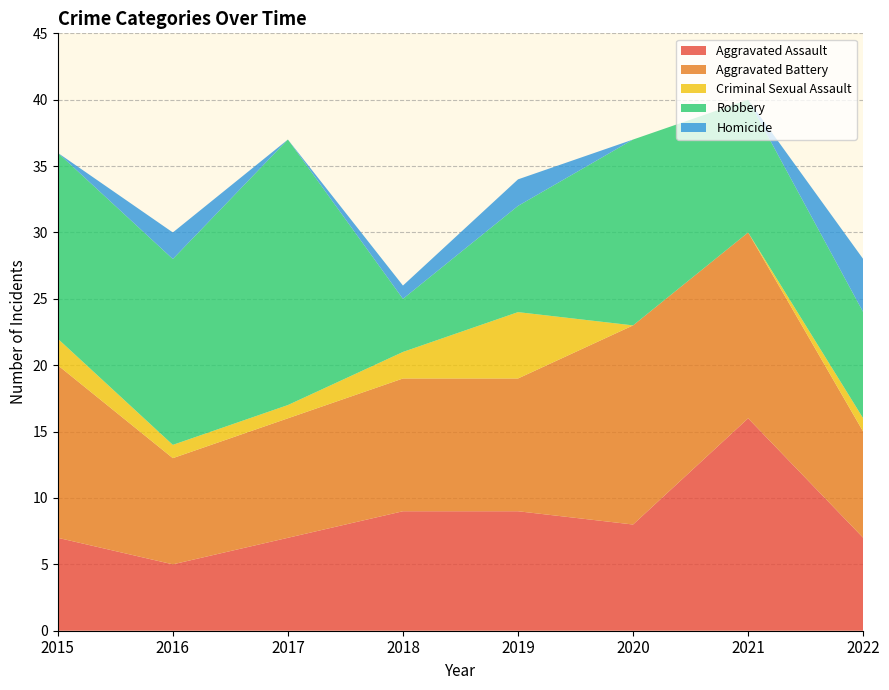

Reading left to right, what are all the values shown in this chart?

Aggravated Assault: 2015=7	2016=5	2017=7	2018=9	2019=9	2020=8	2021=16	2022=7
Aggravated Battery: 2015=13	2016=8	2017=9	2018=10	2019=10	2020=15	2021=14	2022=8
Criminal Sexual Assault: 2015=2	2016=1	2017=1	2018=2	2019=5	2020=0	2021=0	2022=1
Robbery: 2015=14	2016=14	2017=20	2018=4	2019=8	2020=14	2021=10	2022=8
Homicide: 2015=0	2016=2	2017=0	2018=1	2019=2	2020=0	2021=0	2022=4